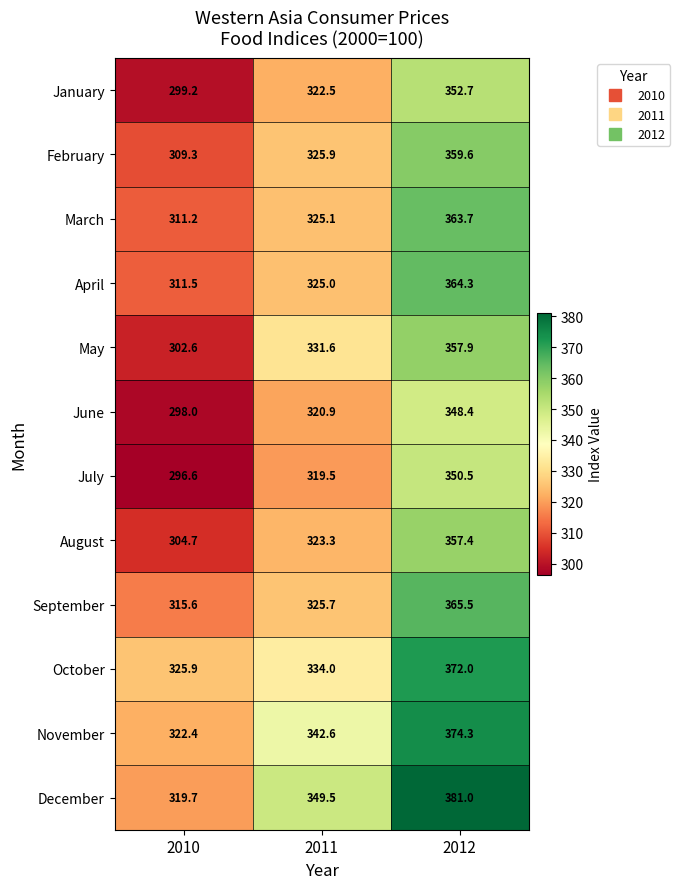

At which category does the chart reach its minimum across all series?

2010